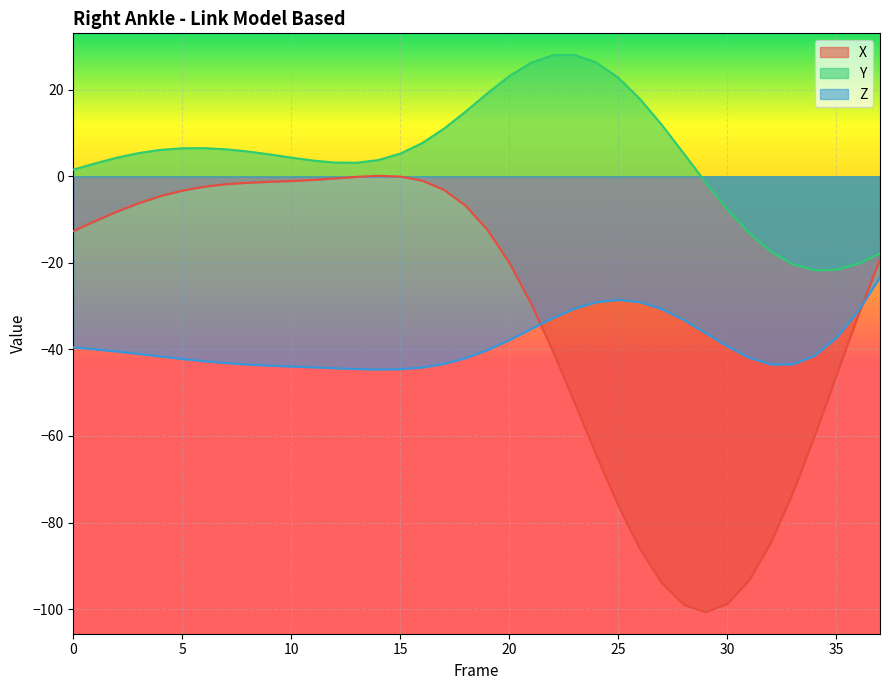

What is the sum of the X values at 7 and 8?

-3.3